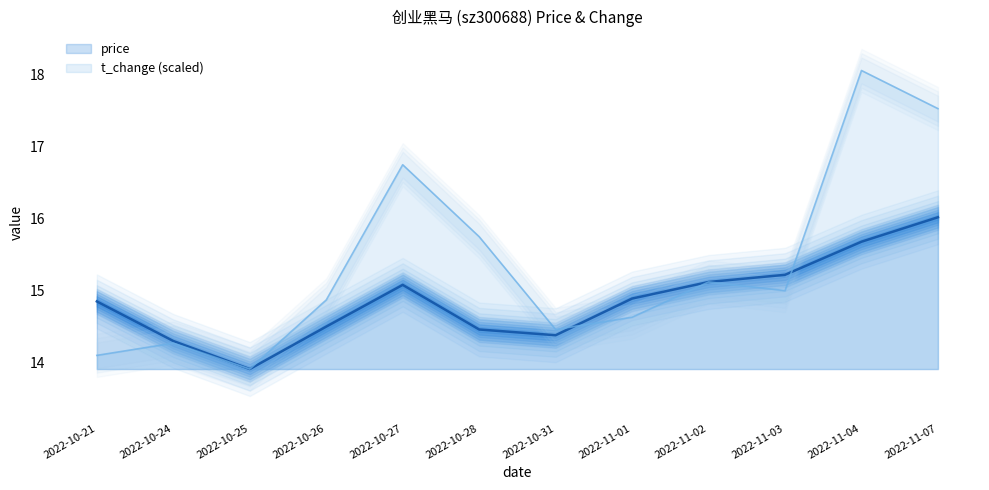

What is the difference between the maximum and minimum values in the price series?

2.1